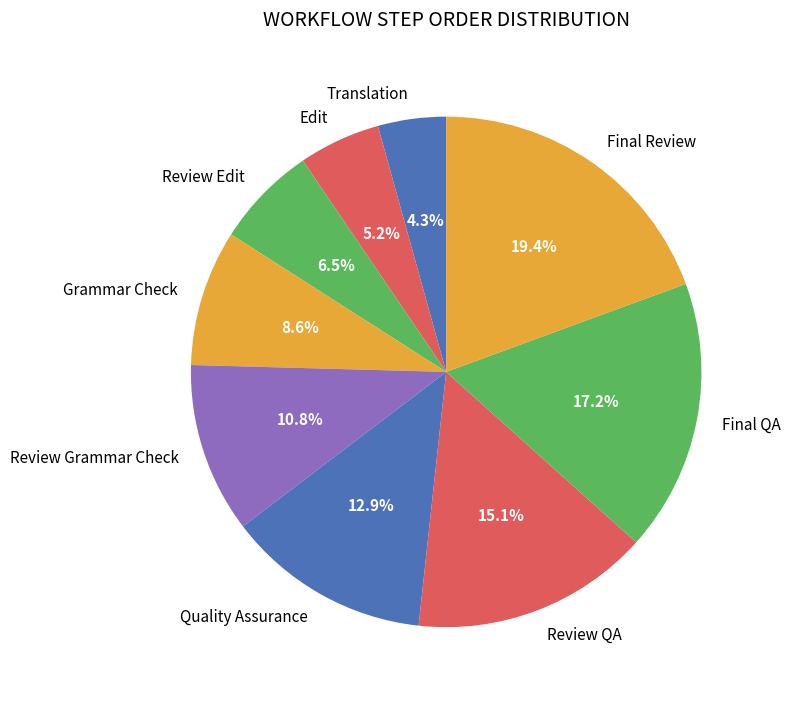

How many segments does this pie chart have?

9